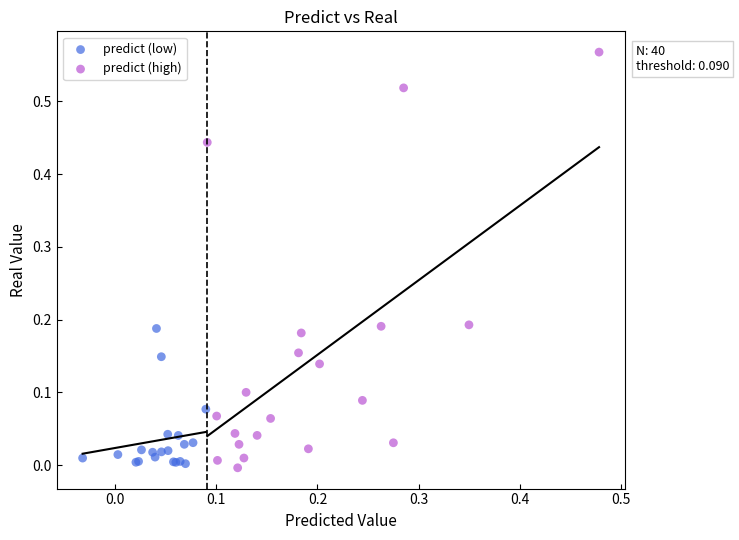

Which series has the widest spread of Y values?

predict (high)